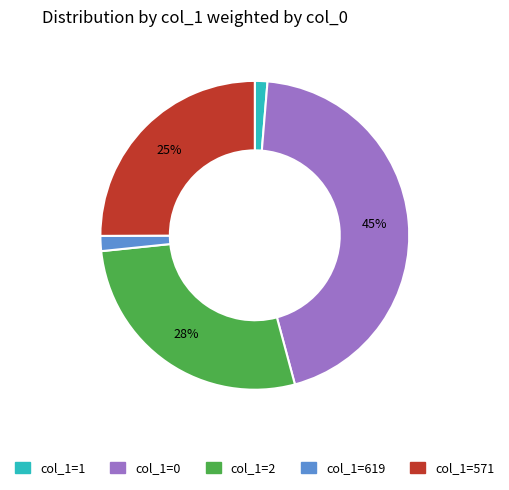

Is there a majority slice in this chart?

No